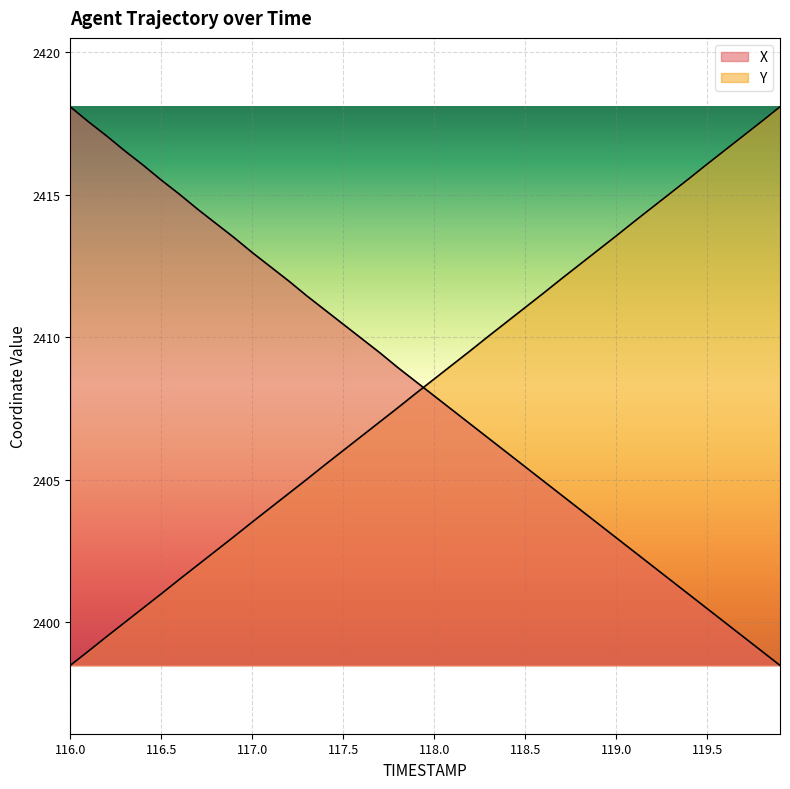

Is the value of Y at 119.8 greater than the value of X at 117.1?

Yes